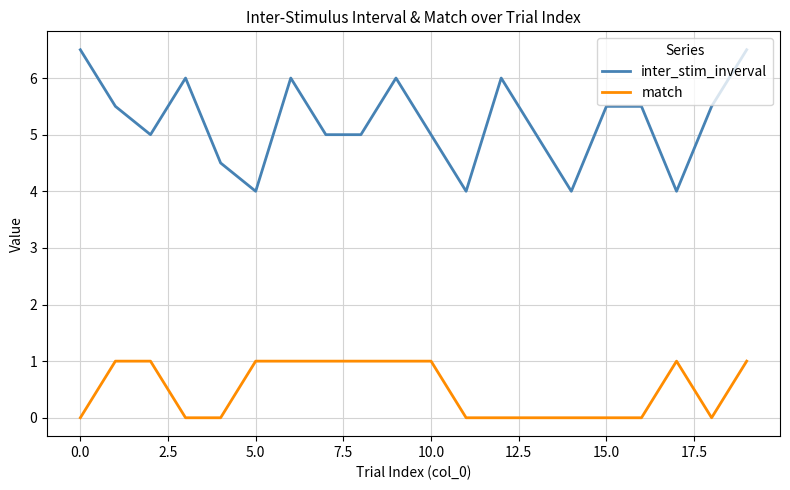

Rank the series by their maximum value, from highest to lowest.

inter_stim_inverval, match